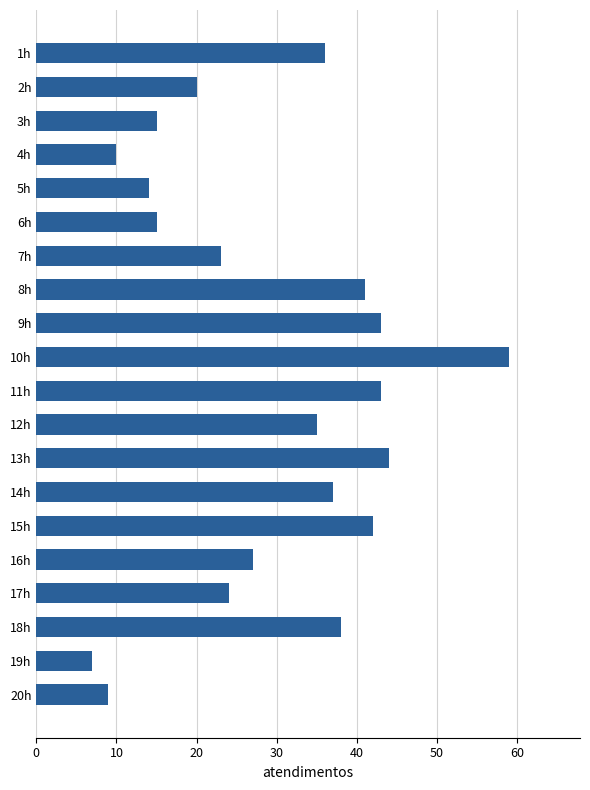

True or false: the data shows 18 at 4h.

False